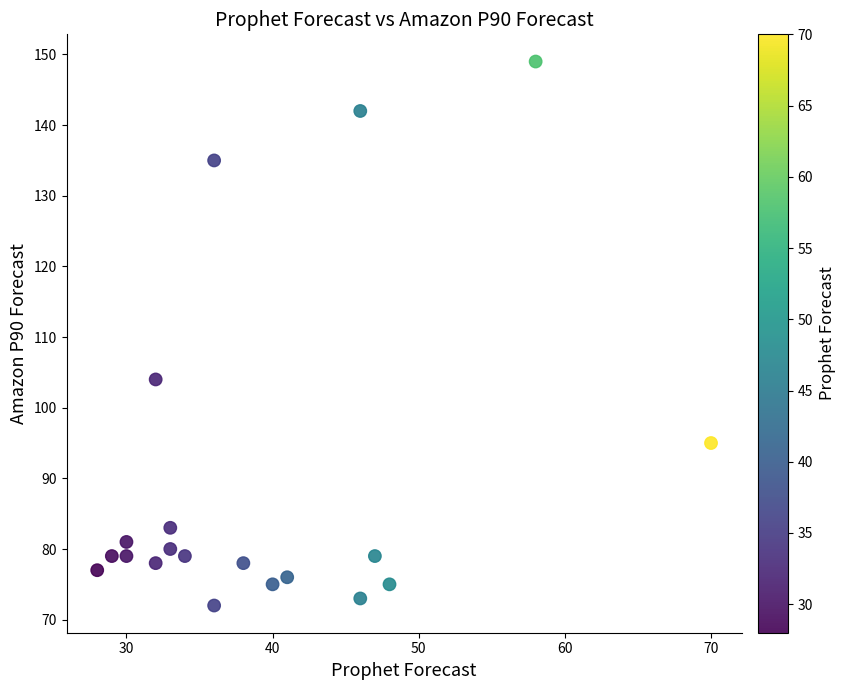

What Y value in the scatter plot is closest to 110?

104